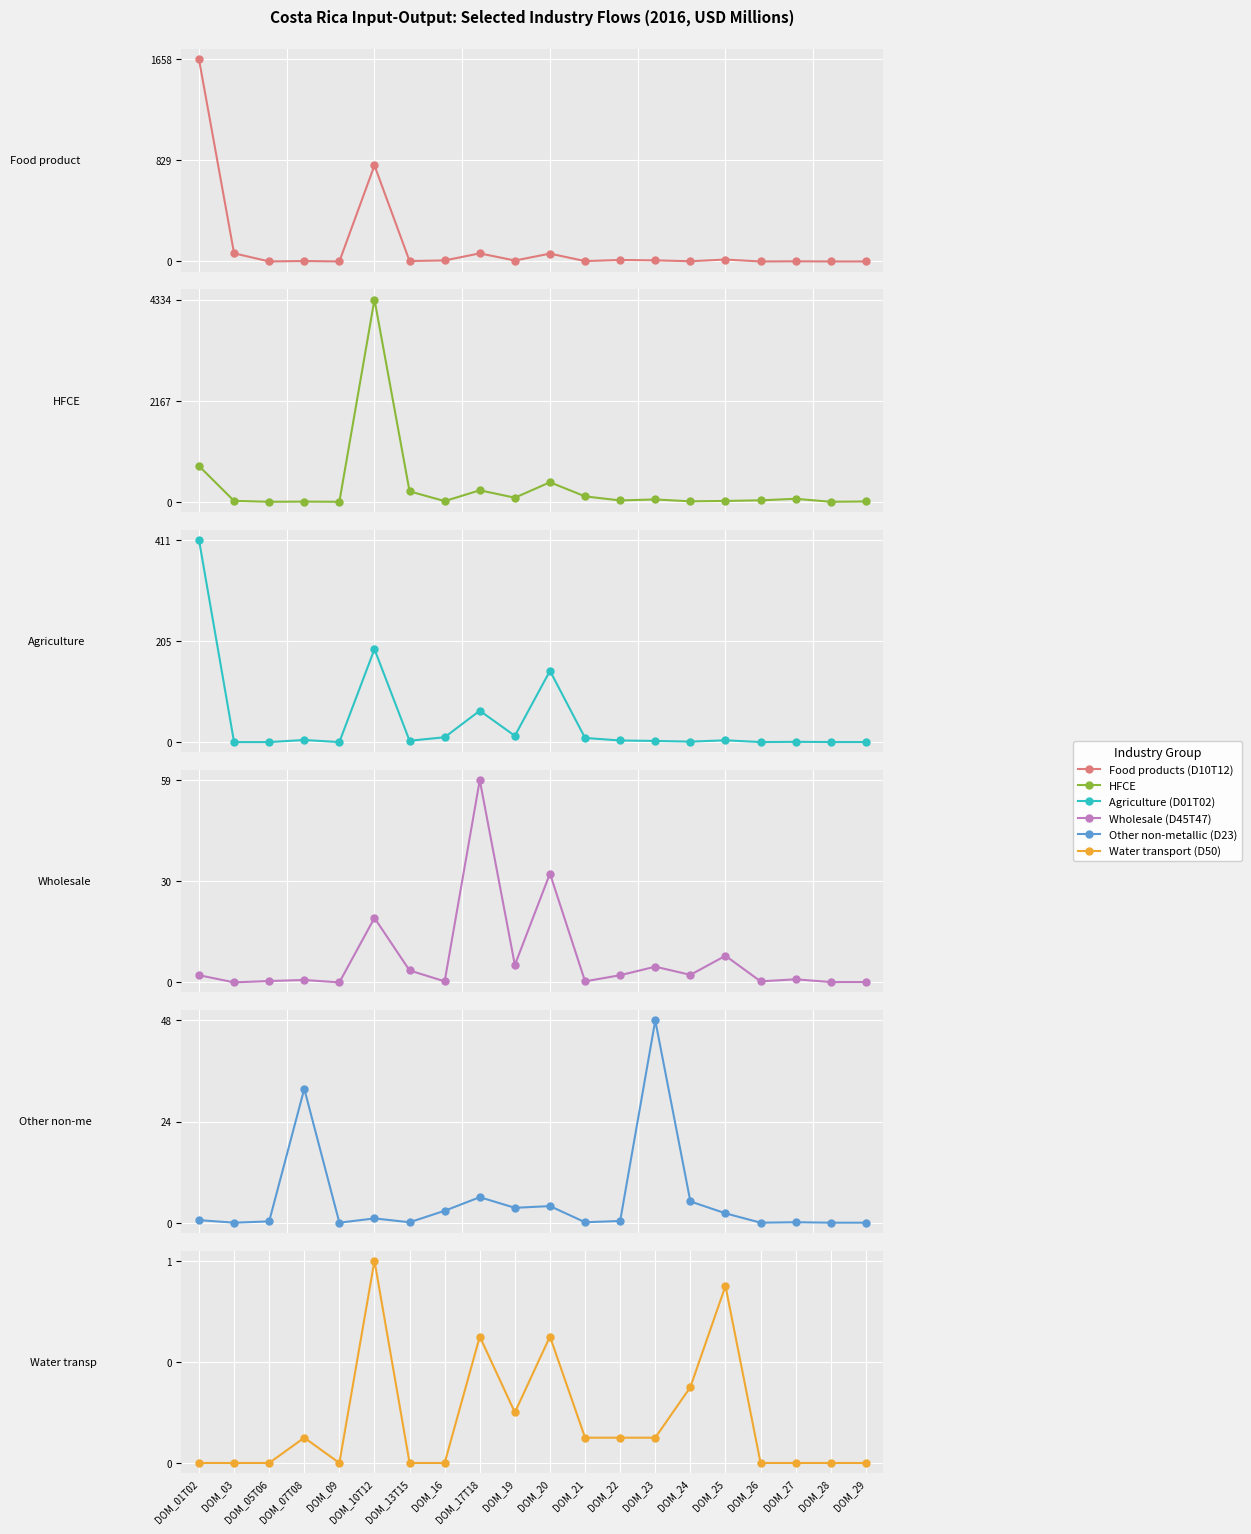

What position from the left is DOM_20?

11